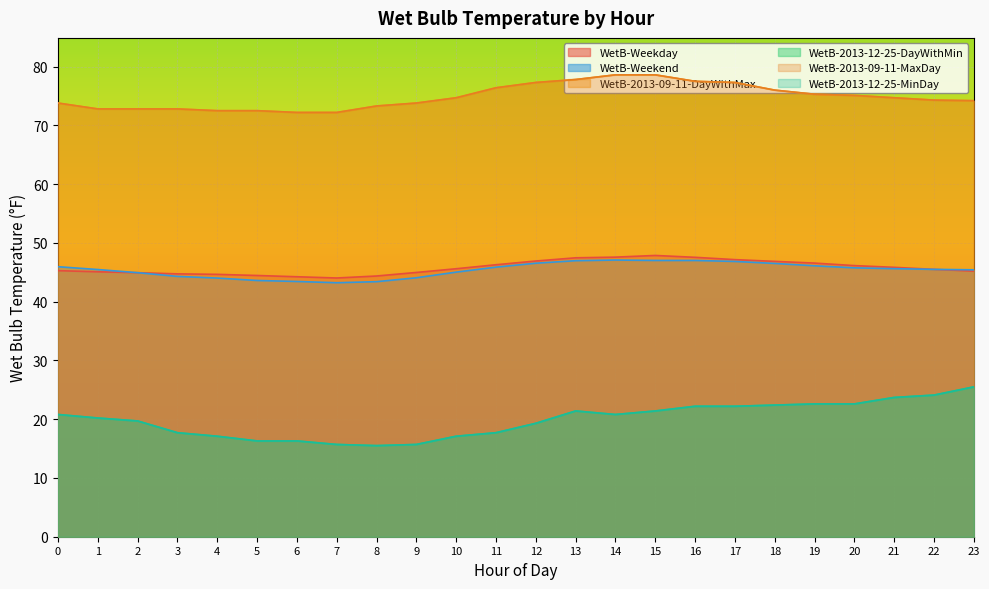

True or false: WetB-2013-12-25-MinDay and WetB-Weekend intersect in this chart.

False